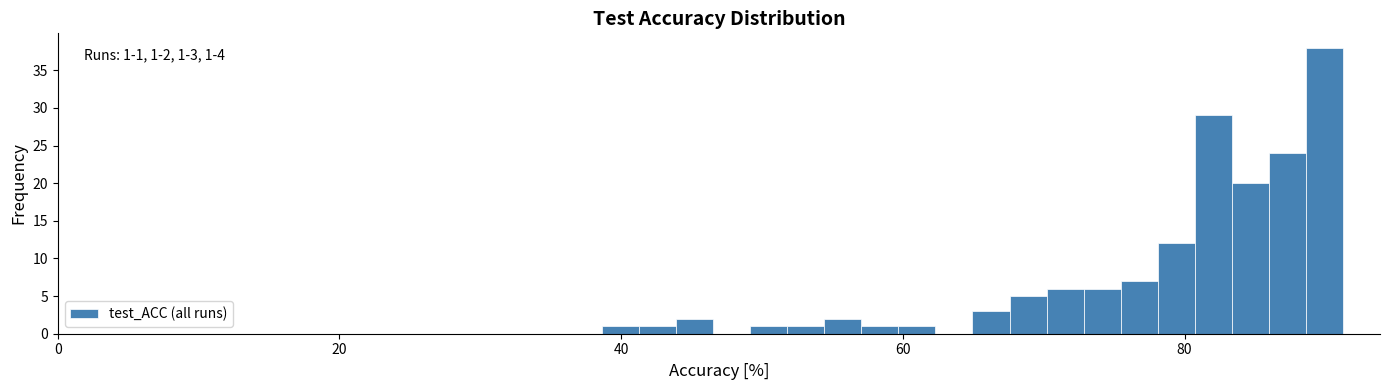

Around what value on the x-axis is the tallest bar? Give the approximate position of its centre, as read against the axis.

90